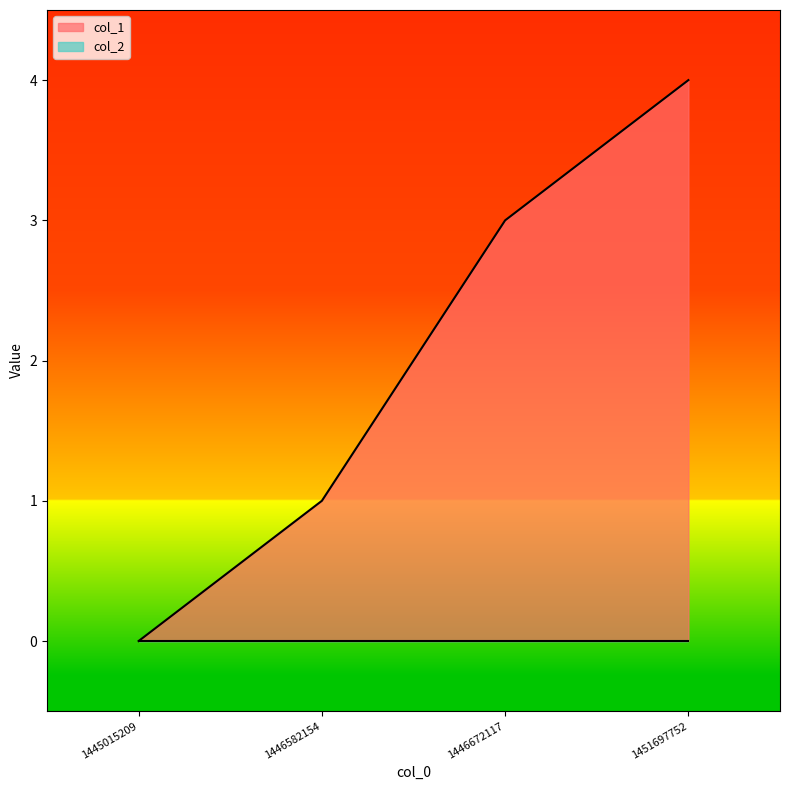

Which label corresponds to the largest value in the chart?

1451697752